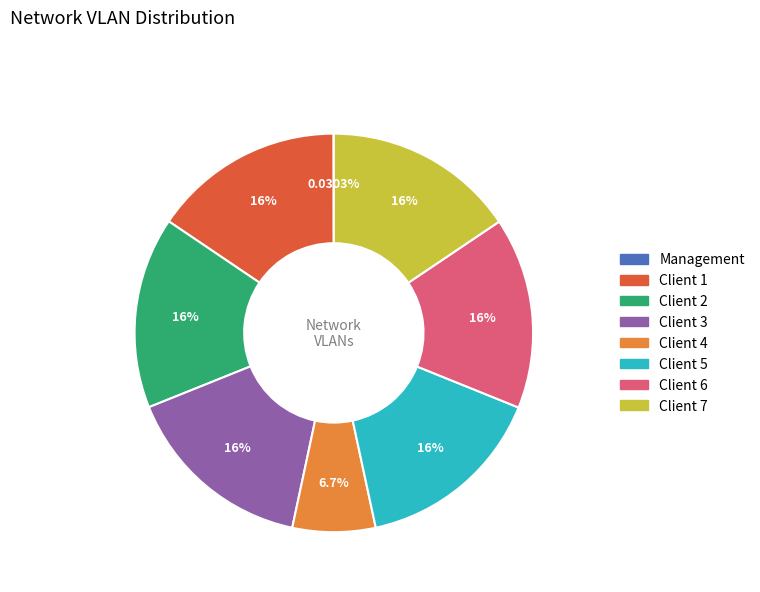

Combined, do Client 7 and Client 5 account for over 50%?

No